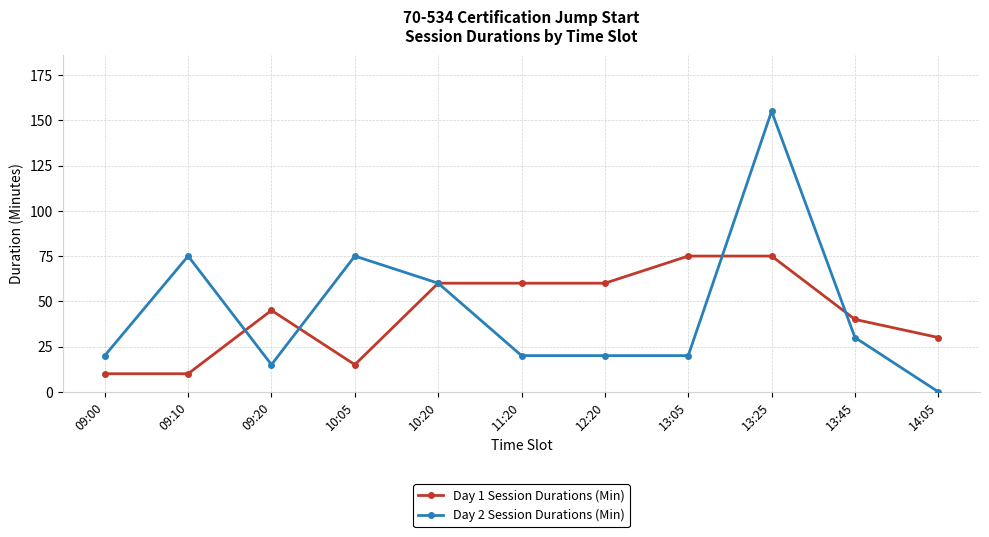

What is the label of the 11th point from the left?

14:05